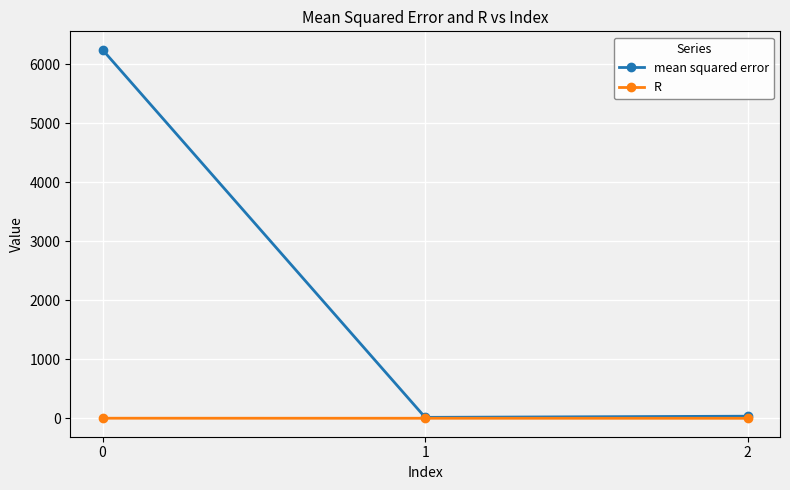

Which series has the largest total across all categories?

mean squared error